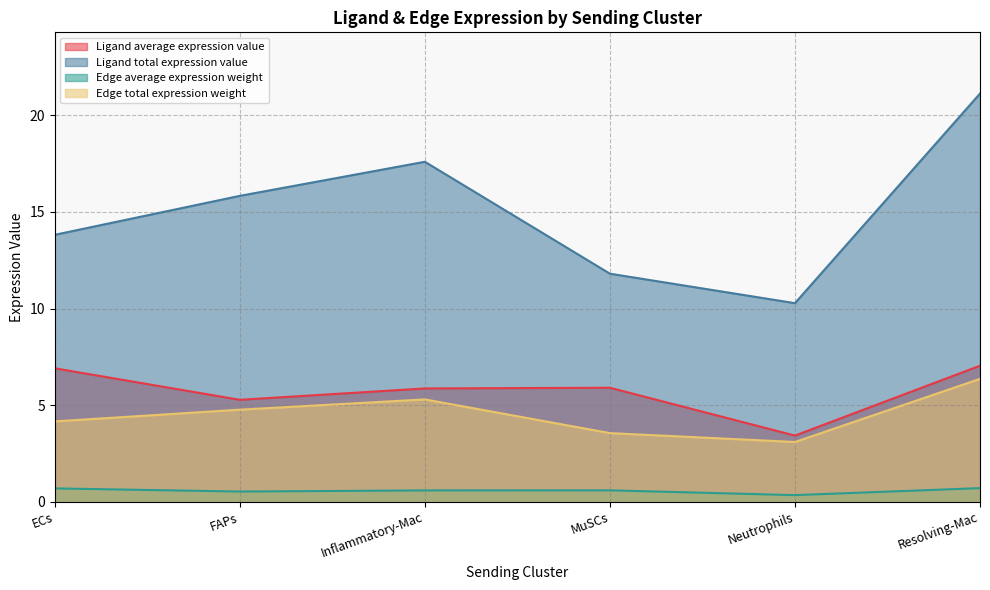

At which category is the sum across all series the highest?

Resolving-Mac